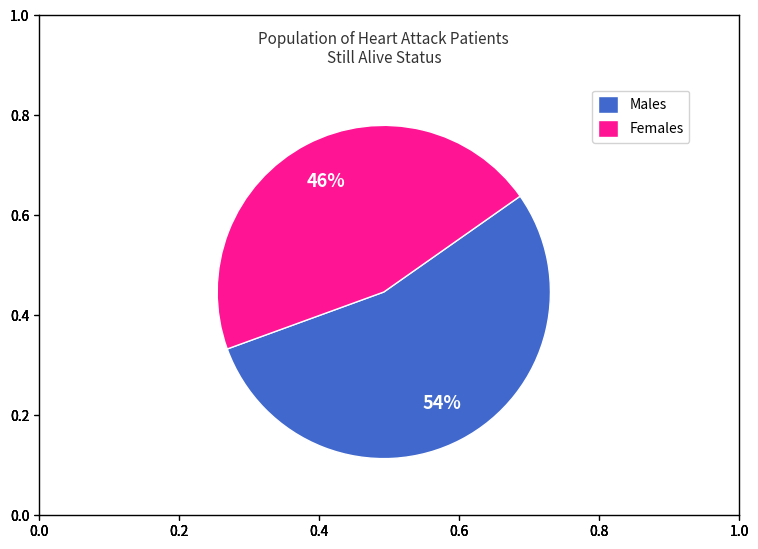

To the nearest percent, what is the average slice percentage?

50%